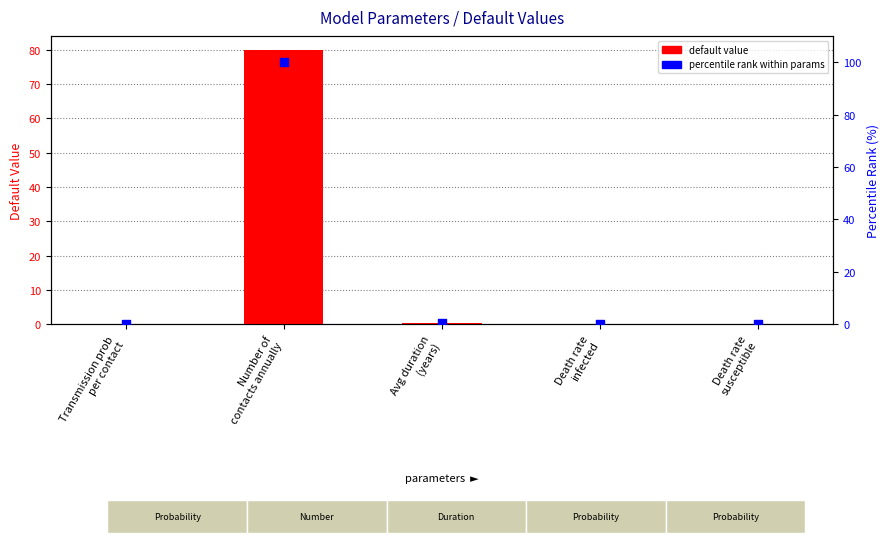

At which category is the sum across all series the highest?

Number of
contacts annually